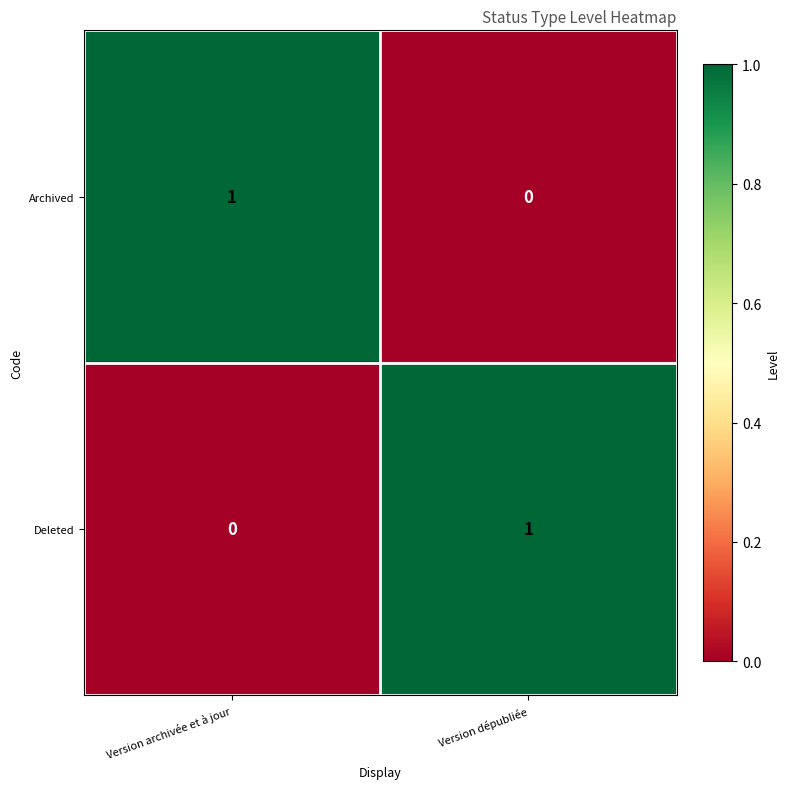

Rank the series at Version archivée et à jour from highest to lowest value.

Archived, Deleted